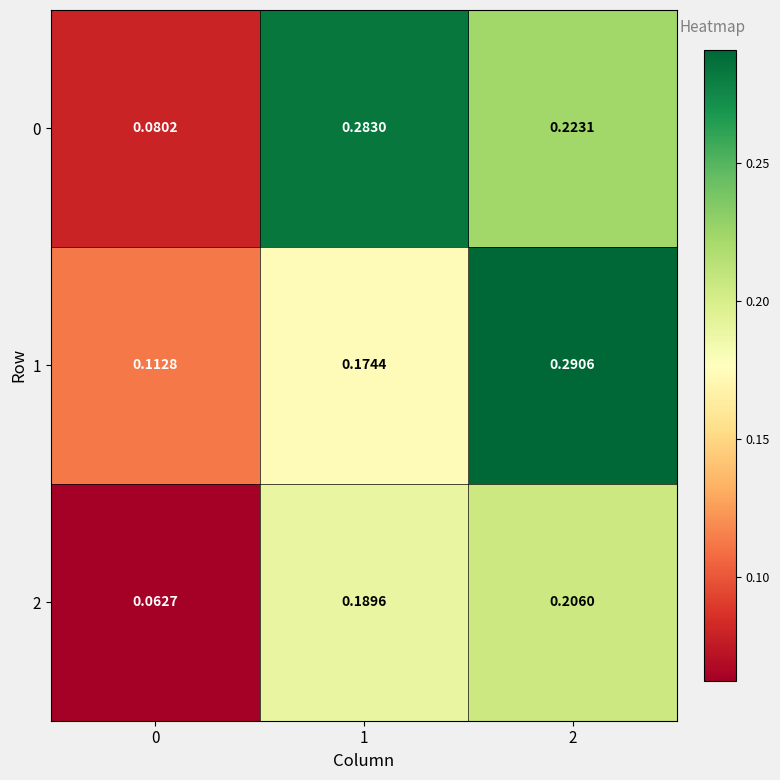

Is the value of 2 at 0 greater than the value of 0 at 1?

No